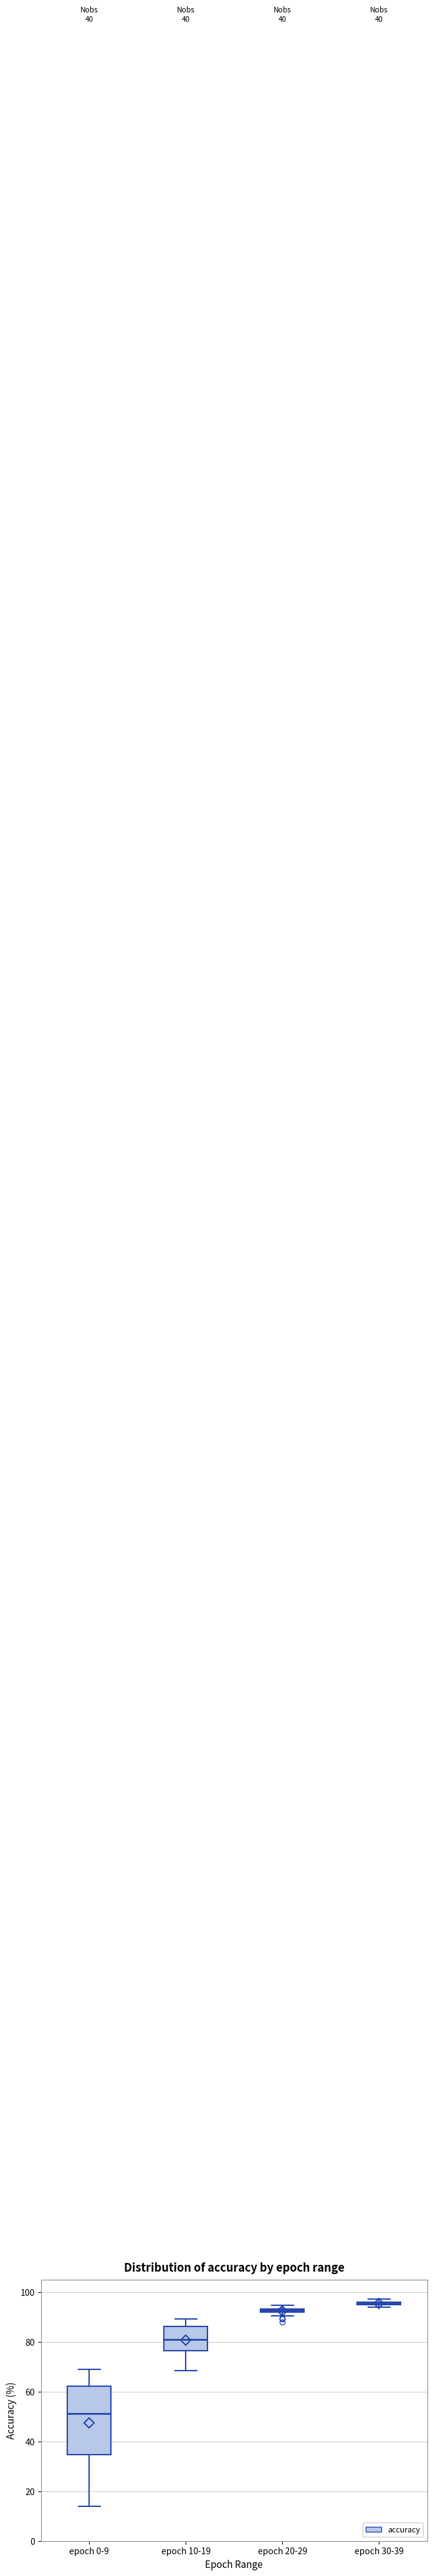

Which box has the lowest median line?

epoch 0-9